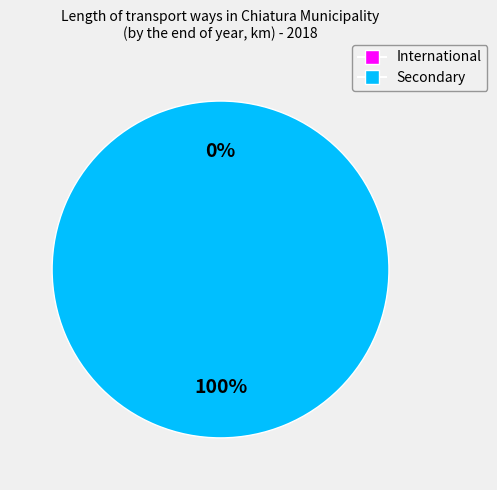

Combined, do Secondary and International account for over 50%?

Yes